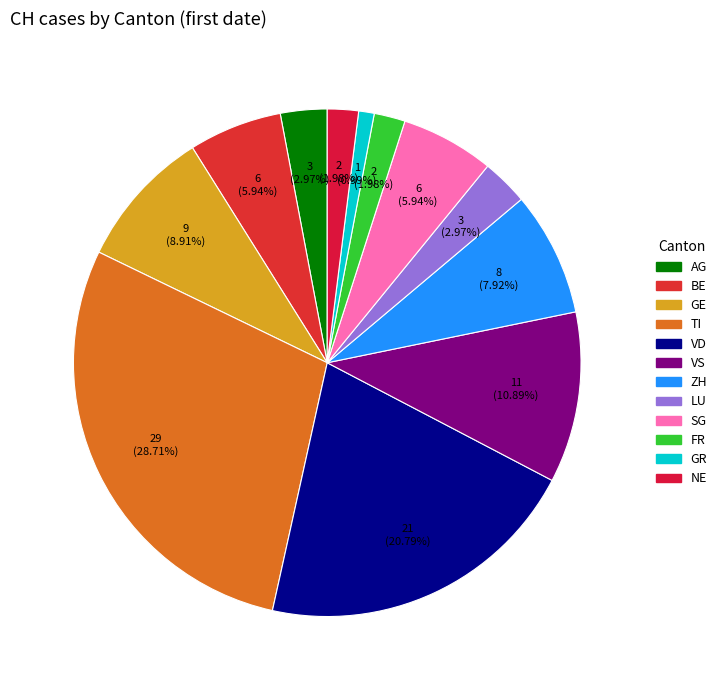

Which category has the biggest portion of the pie?

TI